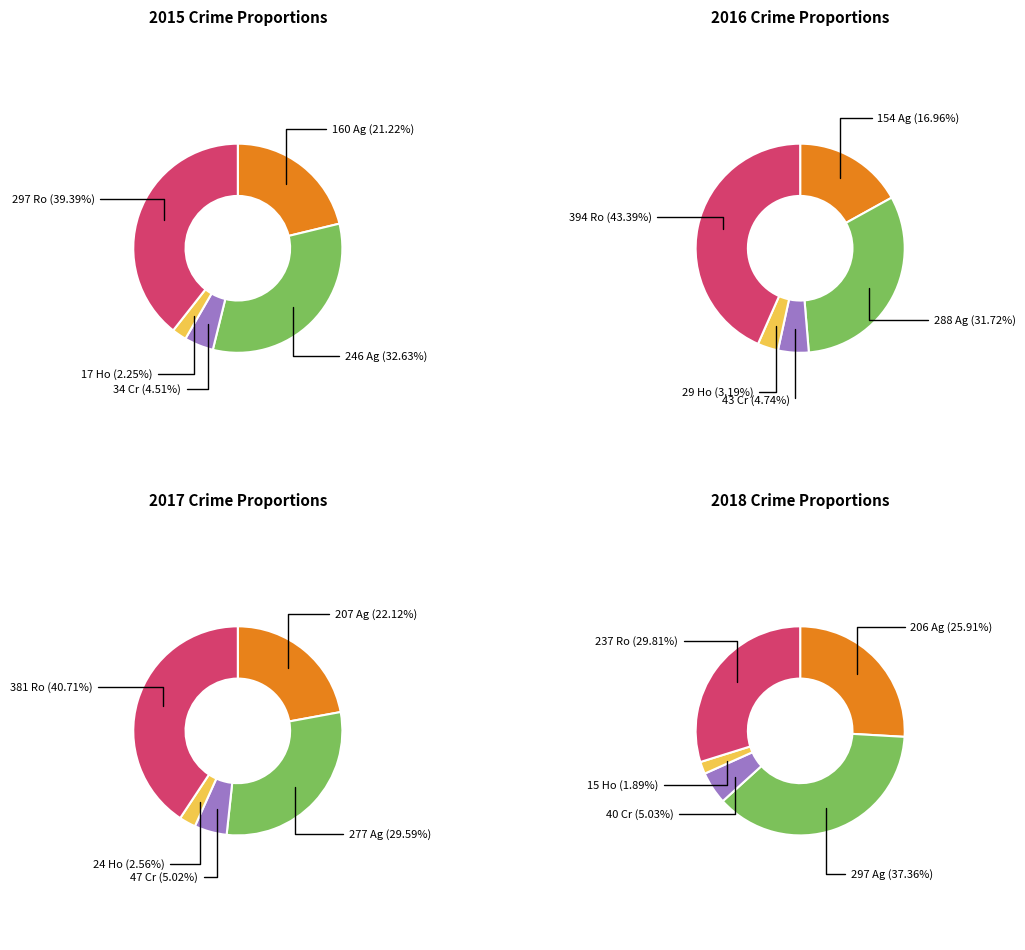

Between Robbery and Aggravated Assault, which is larger?

Robbery